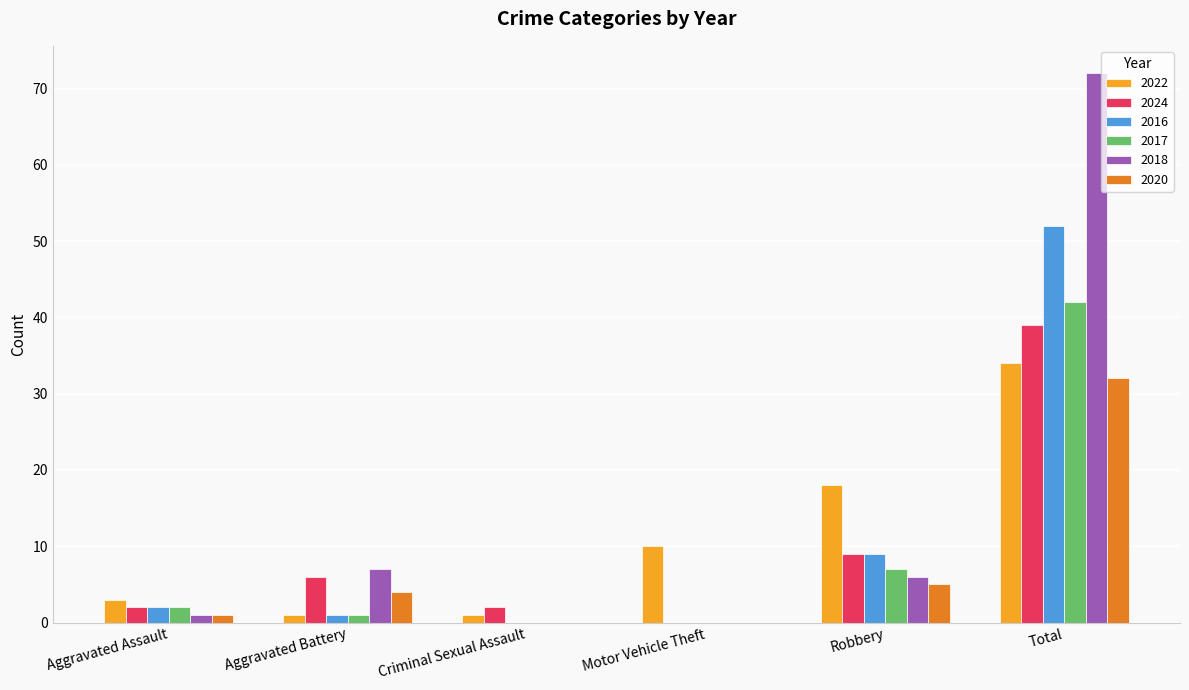

Read the 2024 value at Total.

39